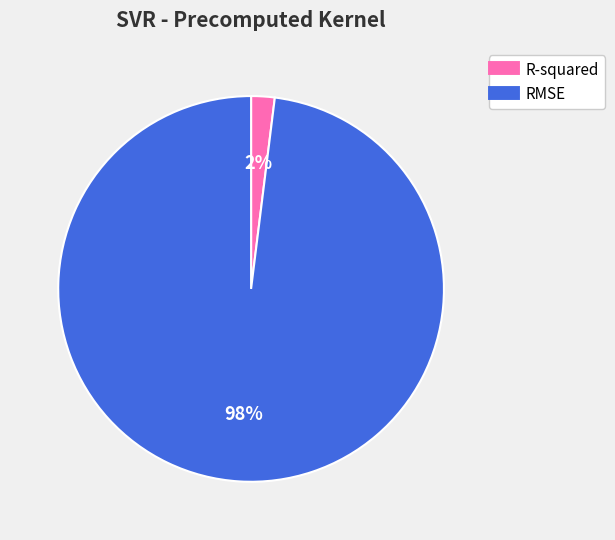

Which slice represents more than half of the pie?

RMSE